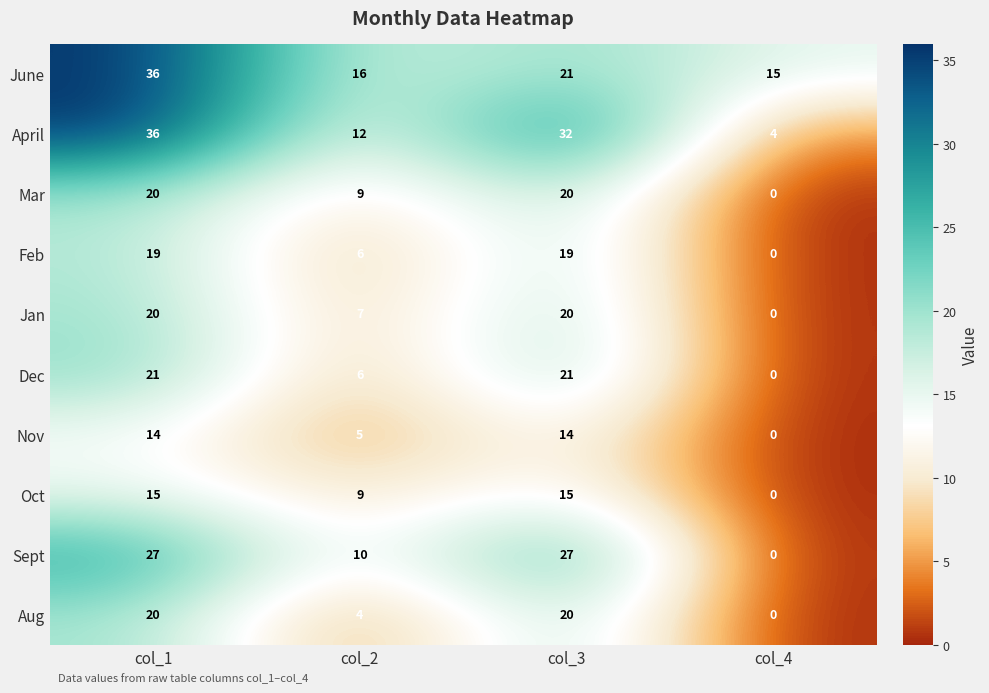

What is the difference between the maximum and second lowest values in the Feb series?

13